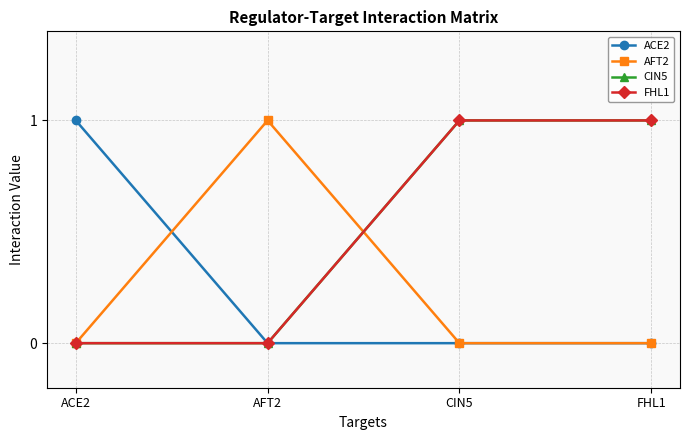

At how many categories does at least one series exceed 0?

4